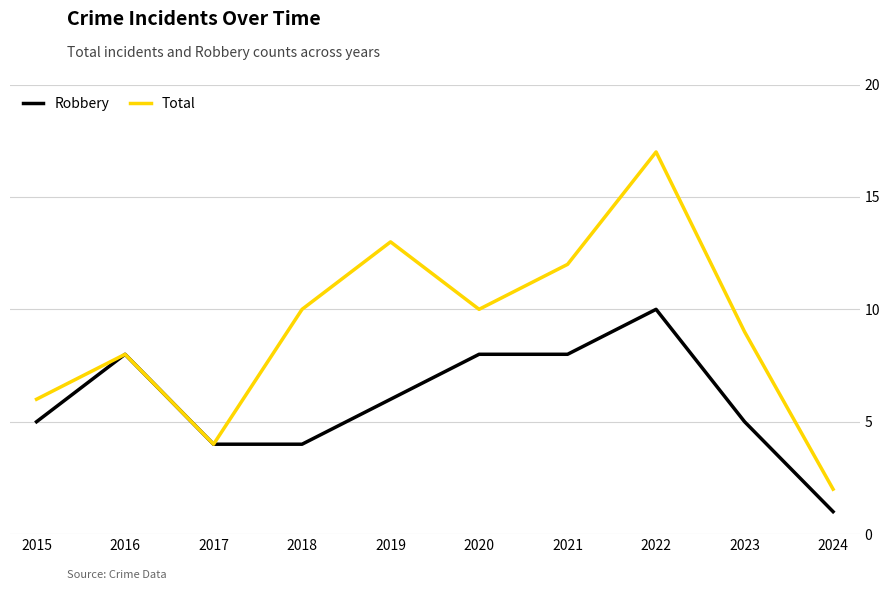

What is the total value across all series at 2015?

11